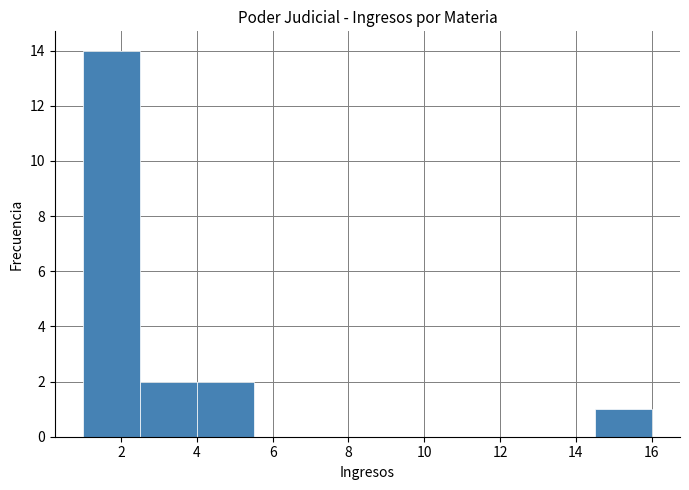

Which range on the x-axis has the tallest bar?

1.0 to 2.5